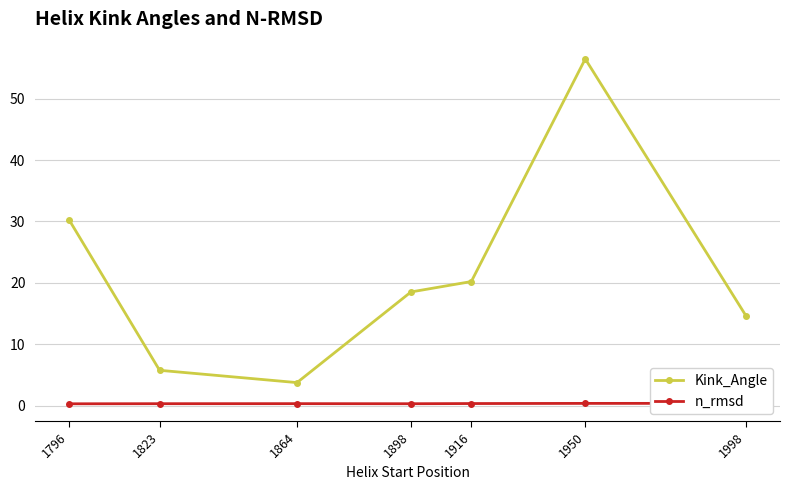

What is the sum of all n_rmsd values?

2.2